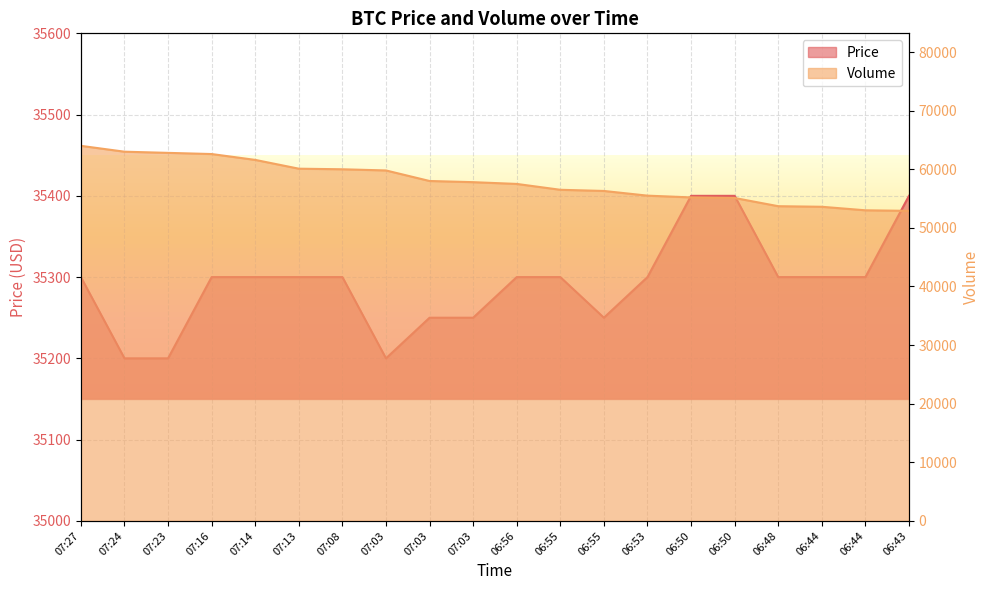

At which category is the sum across all series the highest?

07:27